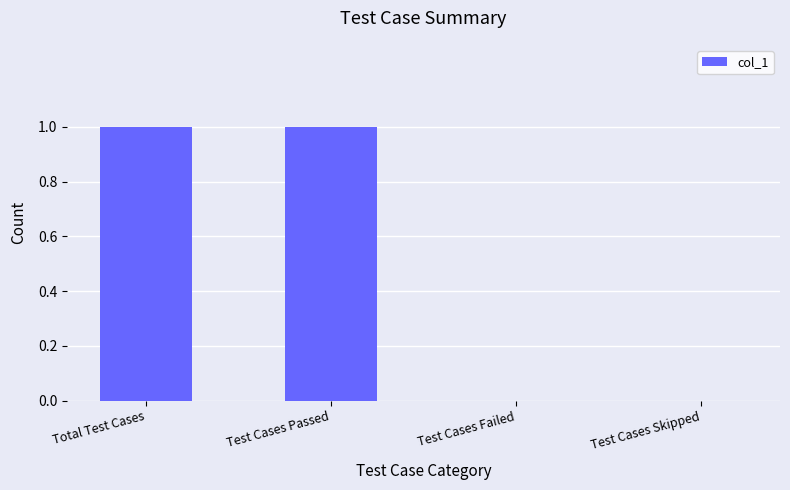

The chart shows a value of 0 at Total Test Cases. True or false?

False